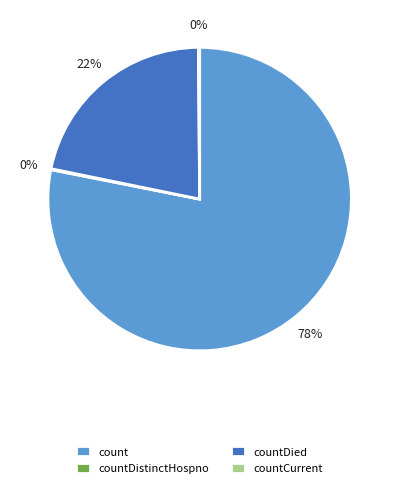

To the nearest percent, what portion does count represent?

78%